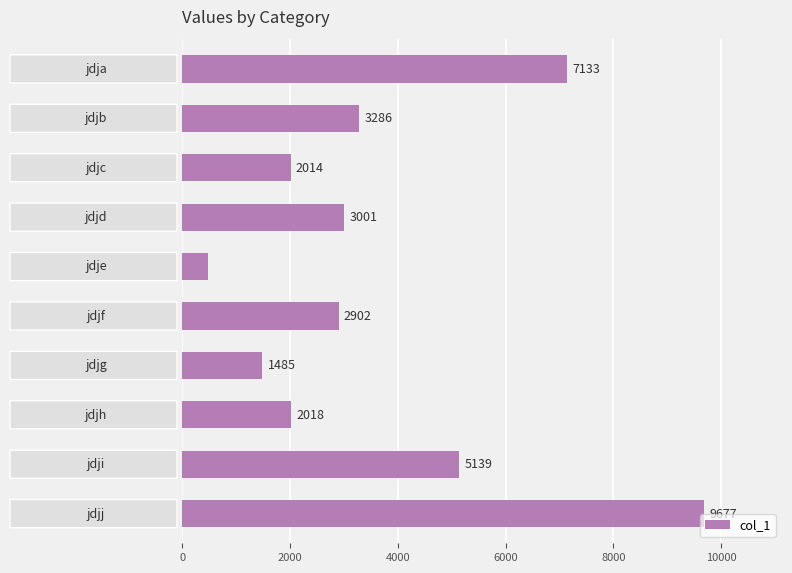

Reading bottom to top, what are all the values shown in this chart?

9677	5139	2018	1485	2902	483	3001	2014	3286	7133